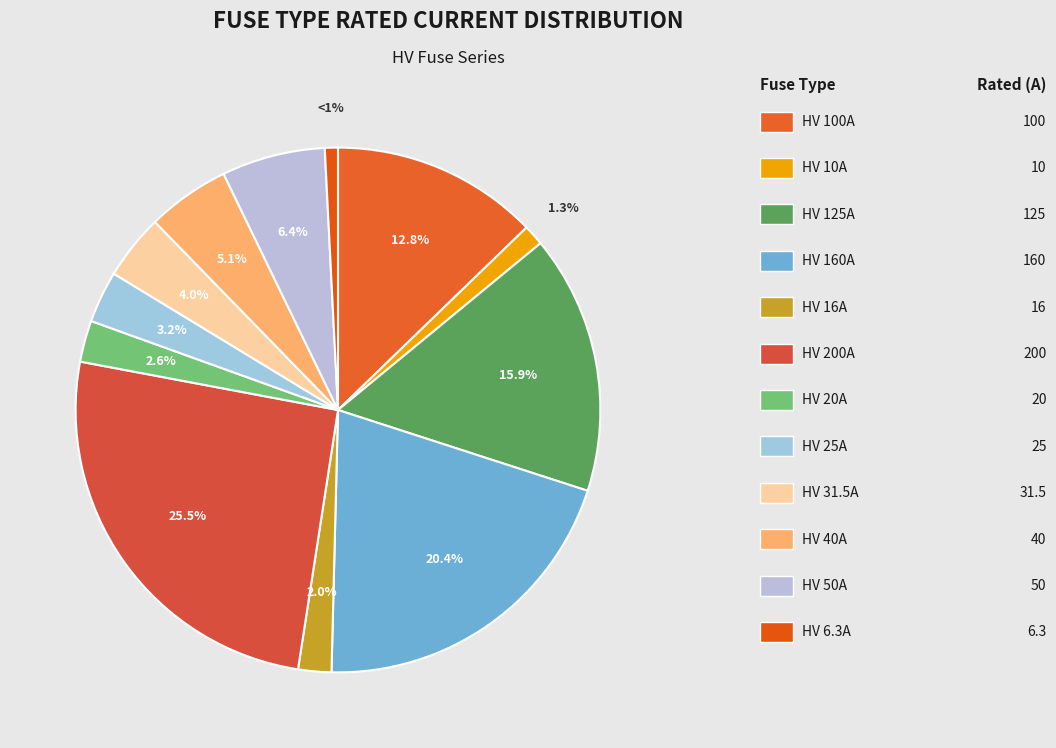

How many slices are in this pie chart?

12